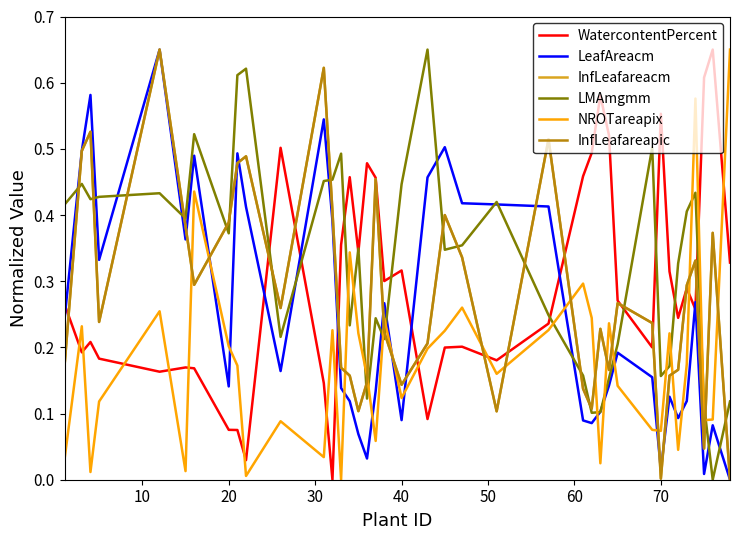

Does the chart display data point markers on the line(s)?

No